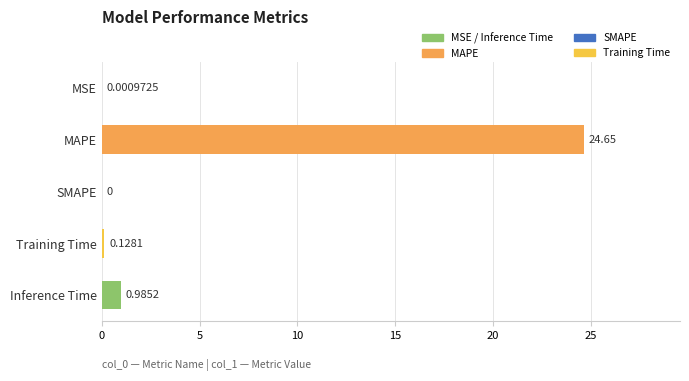

What is the sum of the values at Training Time and Inference Time?

1.1